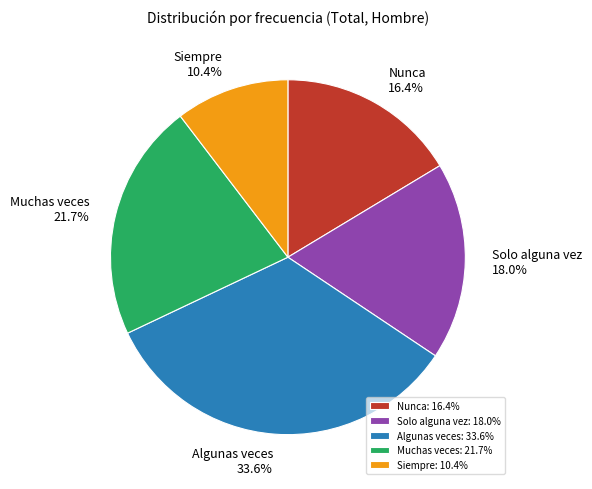

Is there any slice that represents more than half of the pie?

No